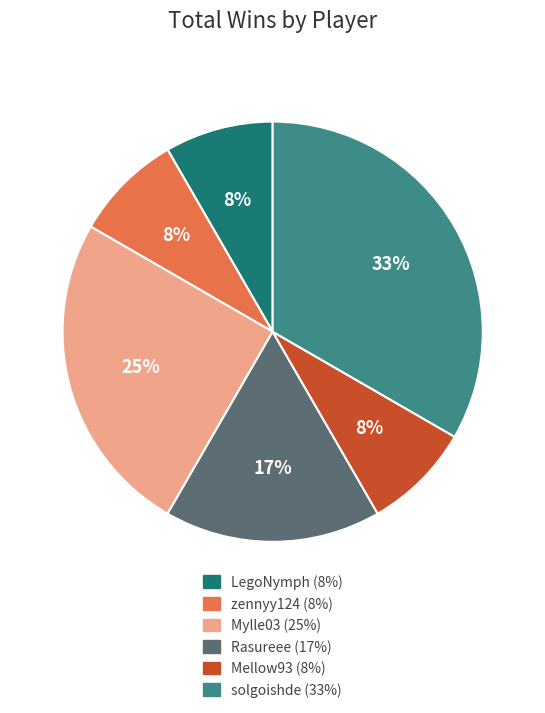

How many slices are in this pie chart?

6